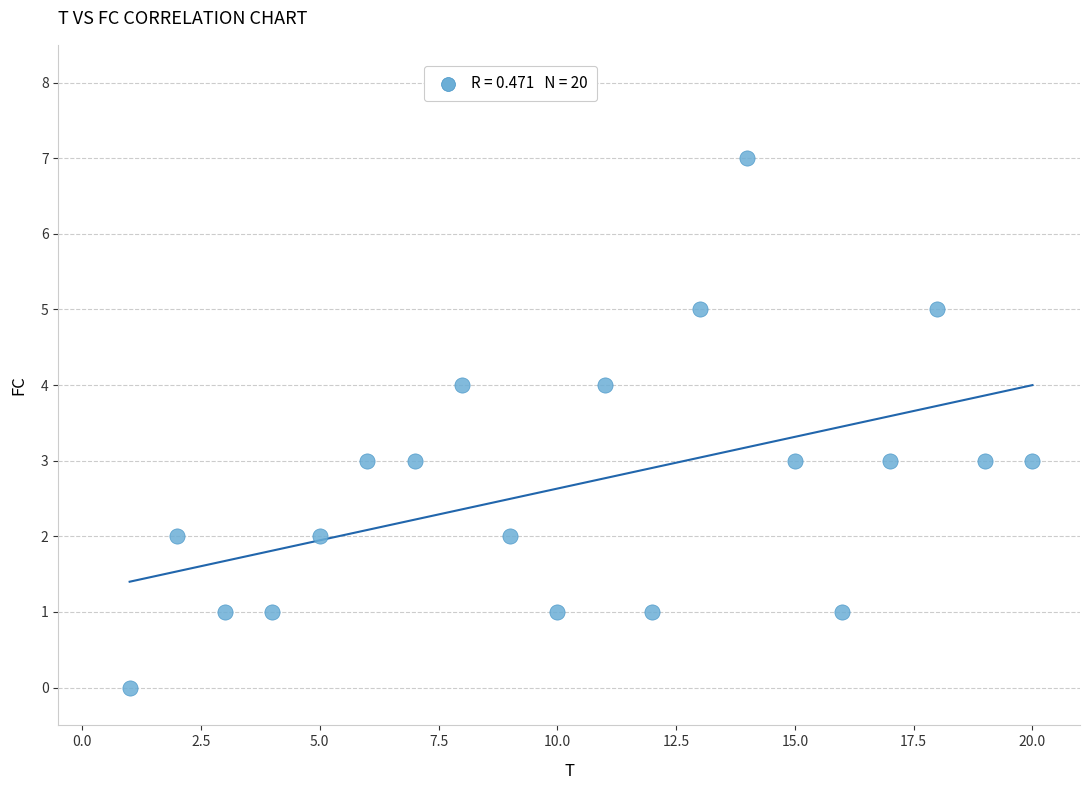

What is the range of Y values (max minus min)?

7